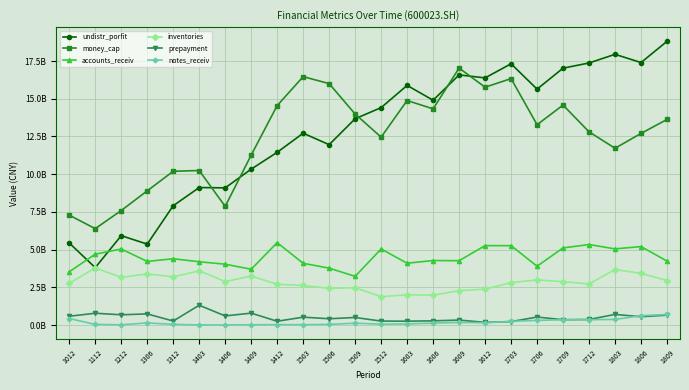

What is the total value across all series at 1306?

22748744259.8